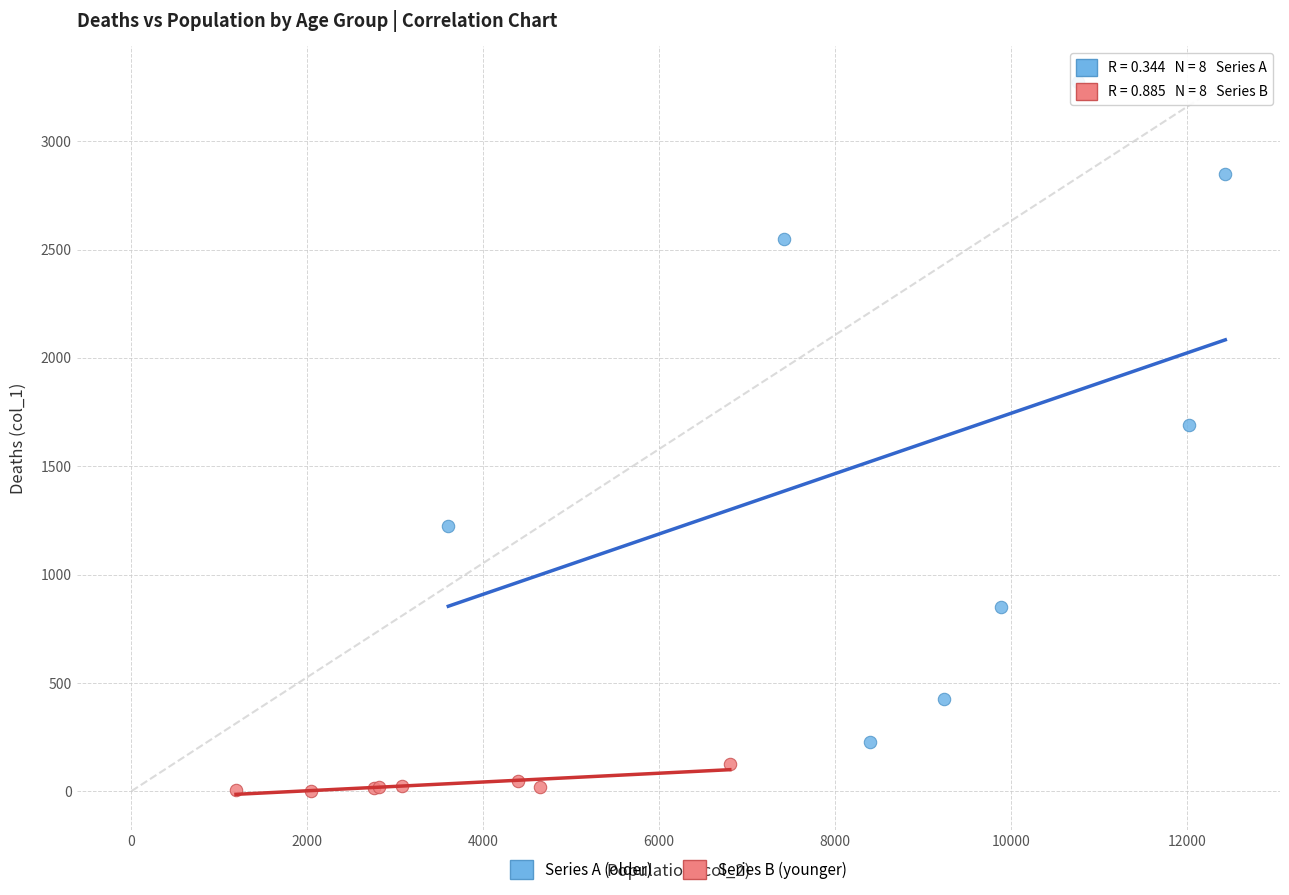

Which series has the widest spread of Y values?

Series A (older)